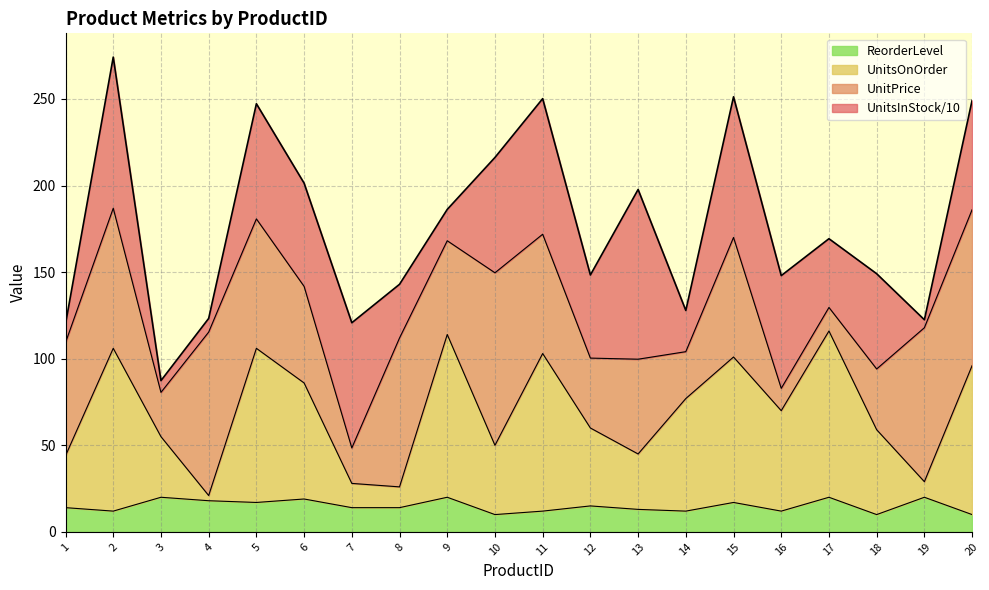

The value of ReorderLevel at 8 is 14.0. True or false?

True